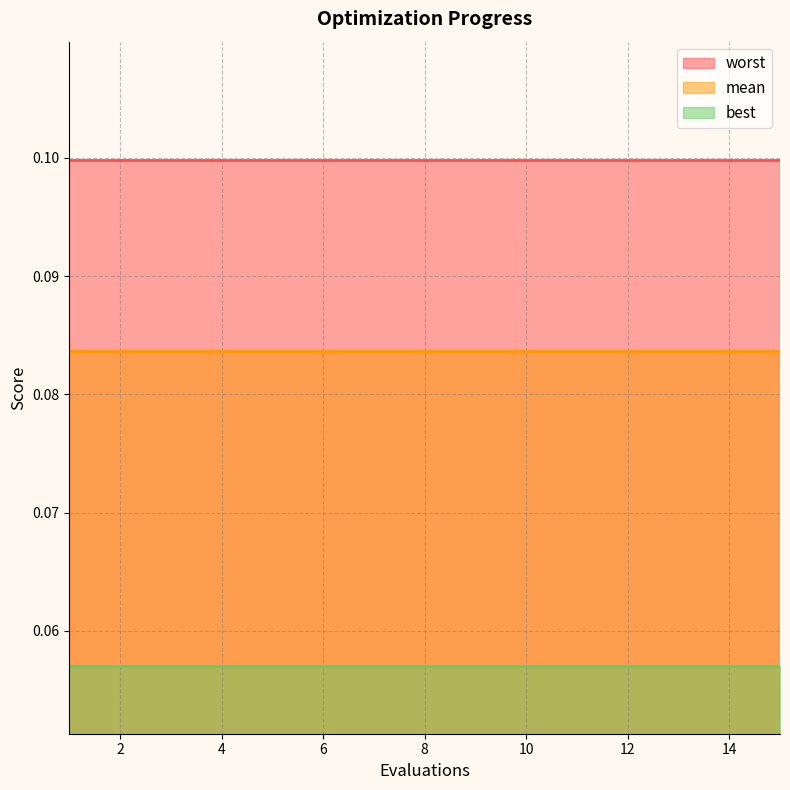

Rank the series by their maximum value, from highest to lowest.

worst, mean, best